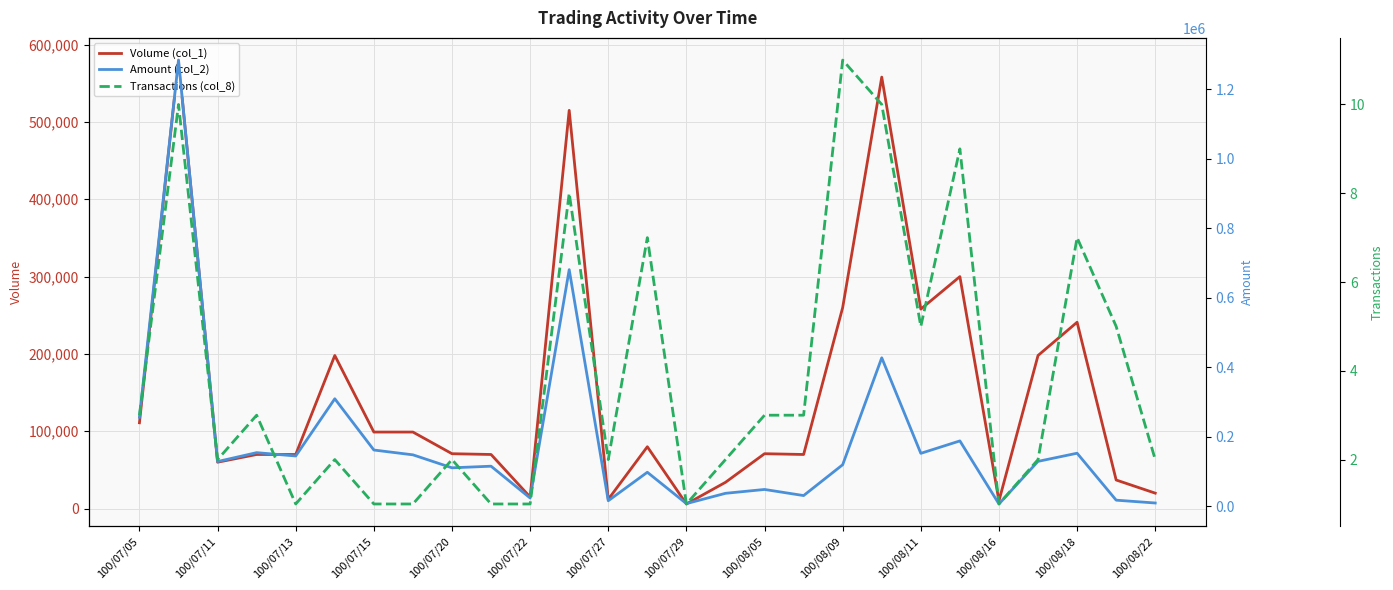

At how many categories does at least one series exceed 865530?

1